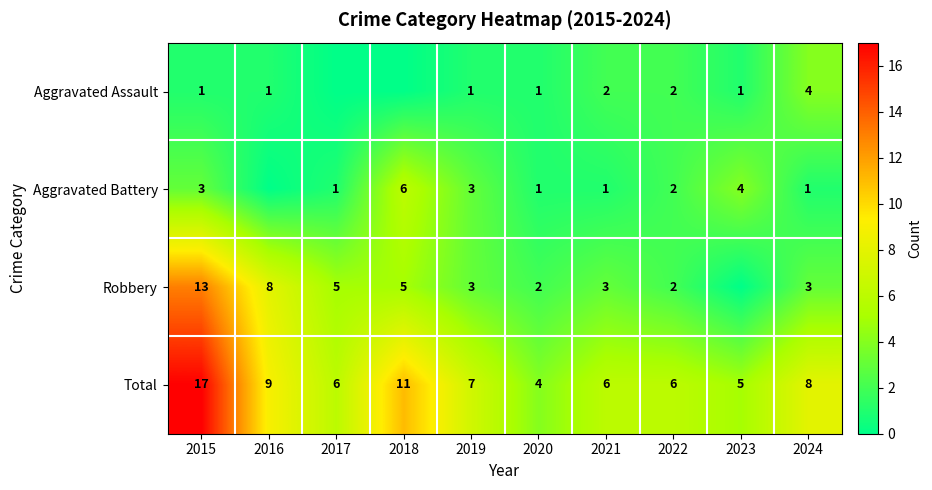

What is the spread (max minus min) of values at 2022?

4